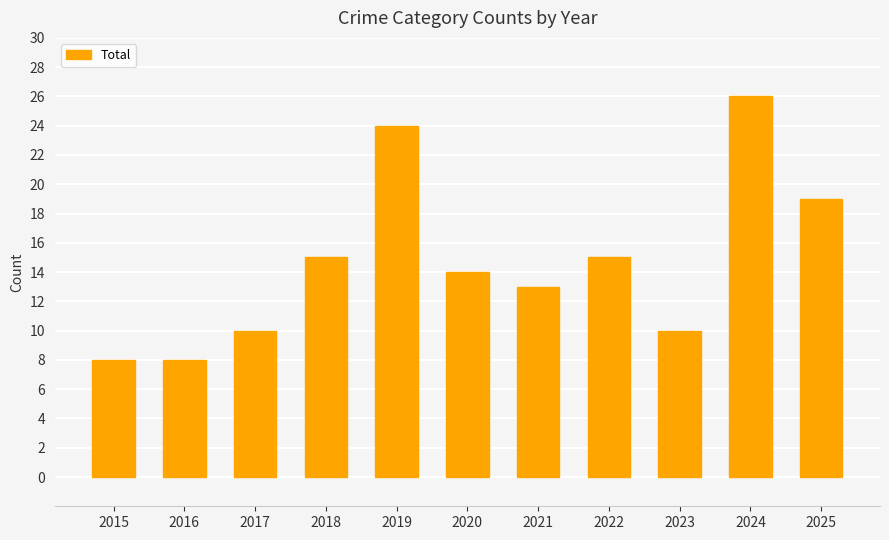

How many distinct data groups are displayed?

1